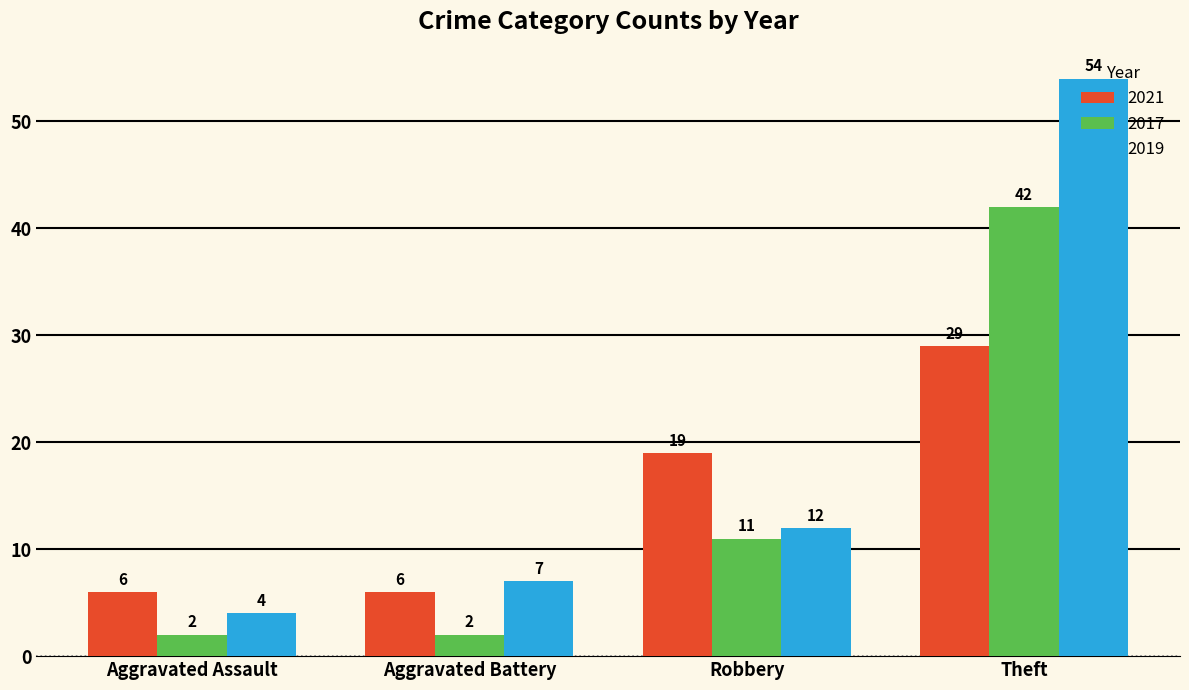

What is the spread (max minus min) of values at Aggravated Assault?

4